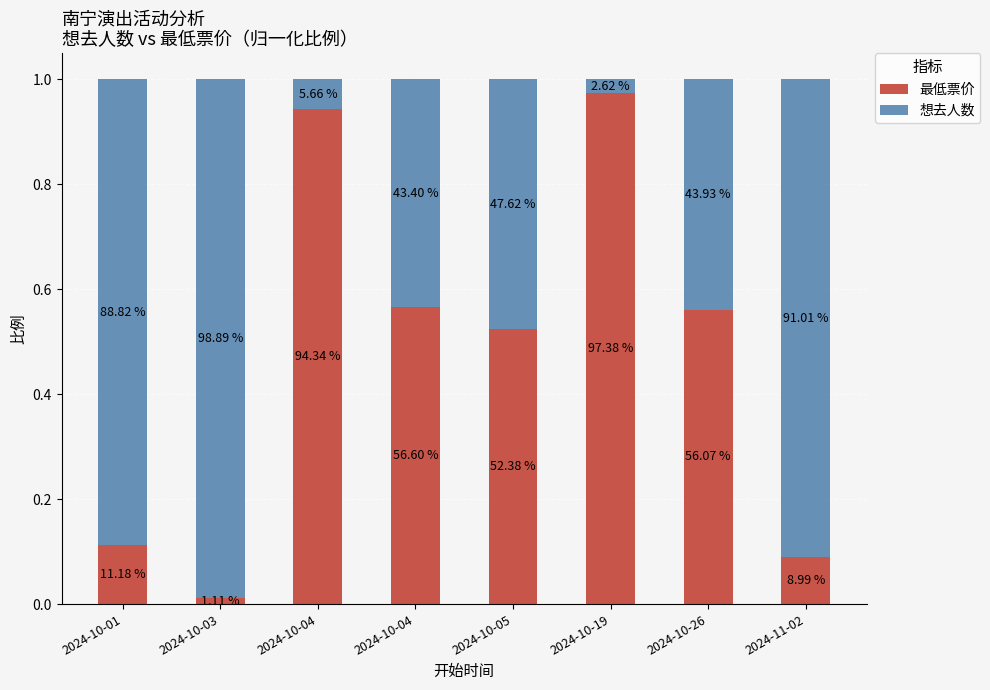

What is the sum of the 想去人数 values at 2024-10-03 and 2024-10-04?

1.0